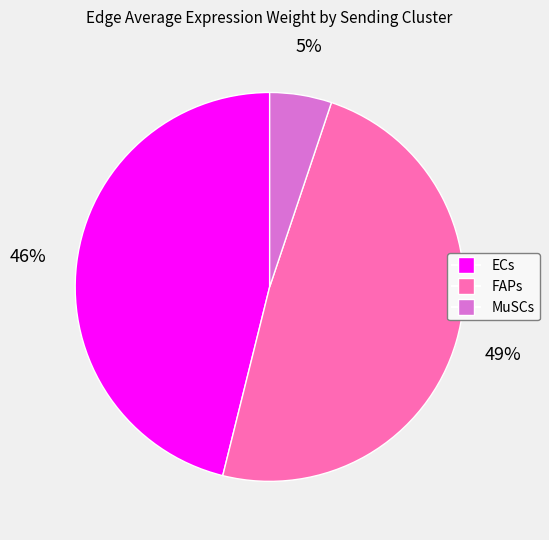

Is there a majority slice in this chart?

No